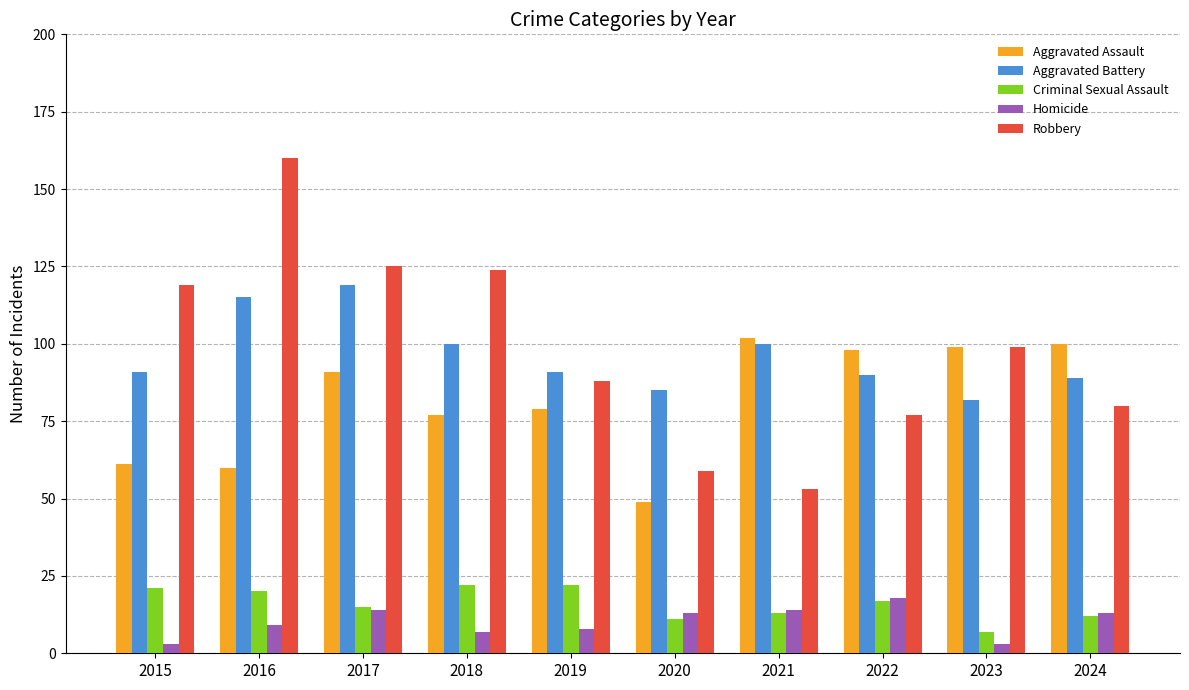

Are the bars horizontal?

No